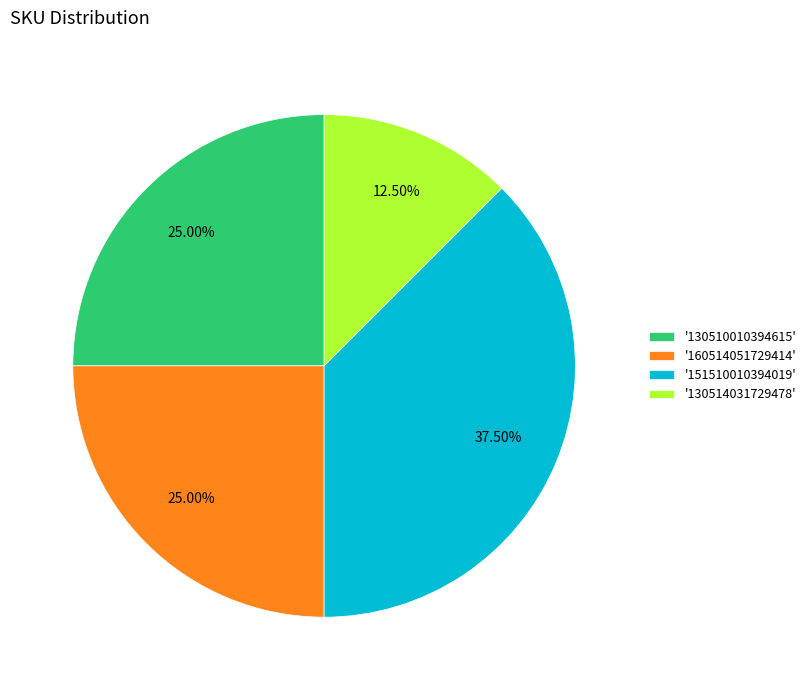

Between '130514031729478' and '130510010394615', which is larger?

'130510010394615'